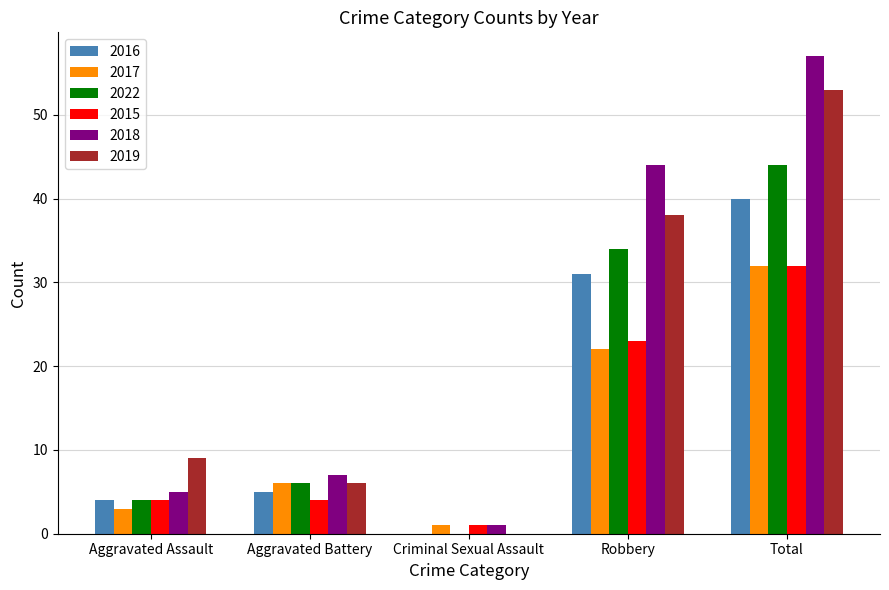

What is the approximate value of 2022 at Robbery?

34